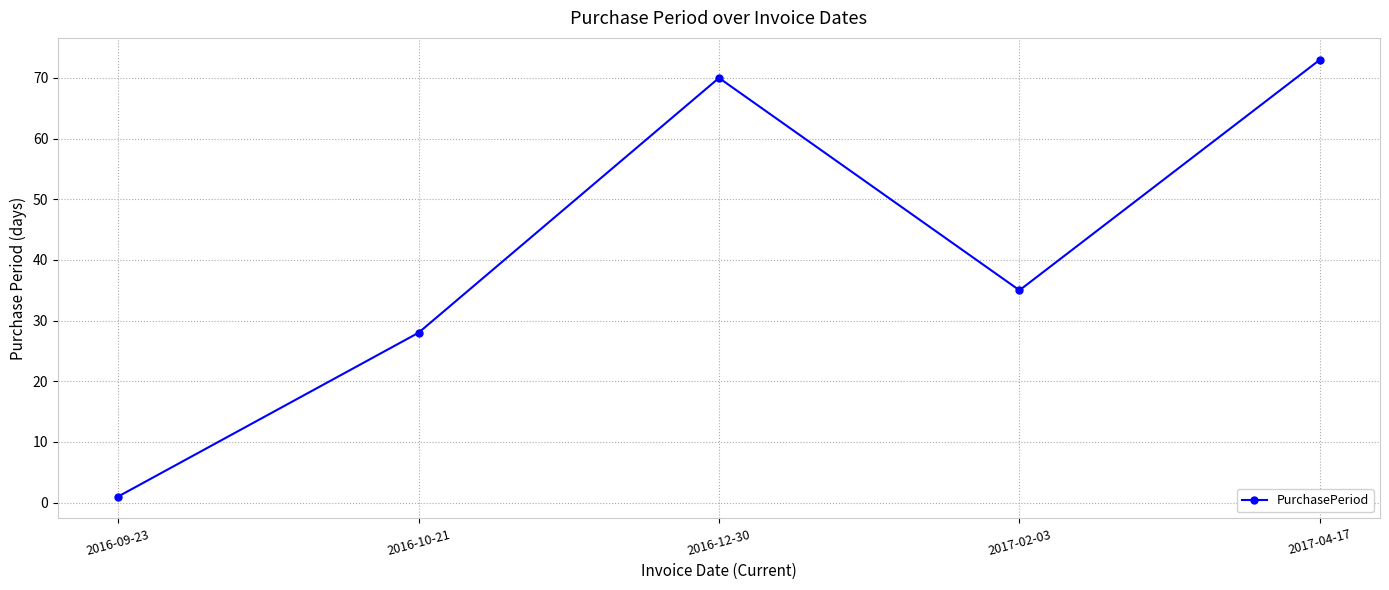

Reading left to right, extract all data points from this chart.

2016-09-23=1	2016-10-21=28	2016-12-30=70	2017-02-03=35	2017-04-17=73